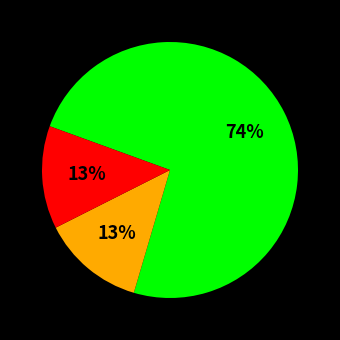

Is there a majority slice in this chart?

Yes